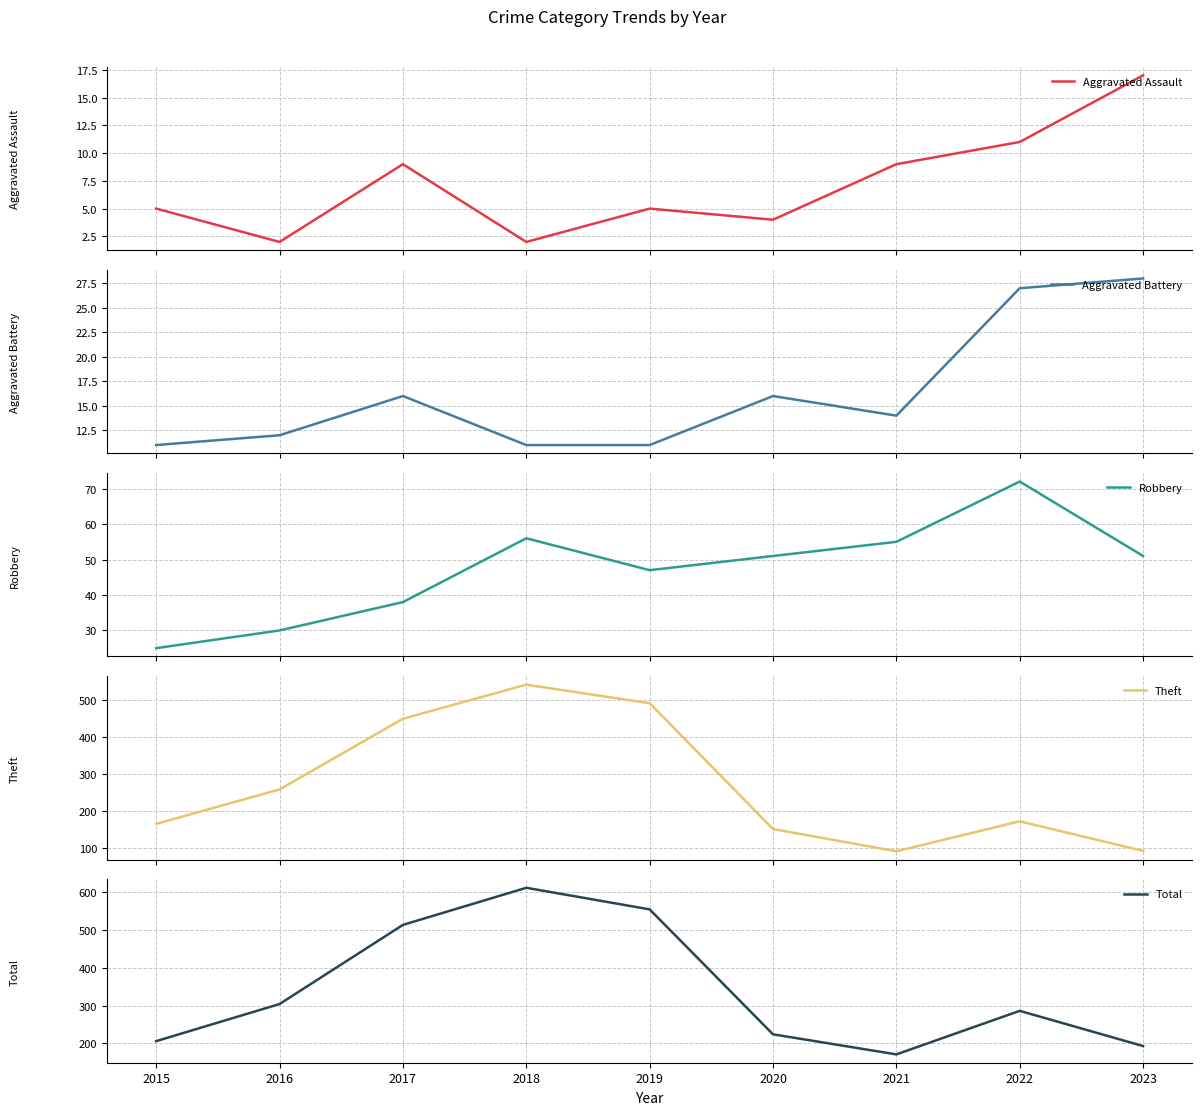

What are all the series names shown in the legend?

Aggravated Assault, Aggravated Battery, Robbery, Theft, Total